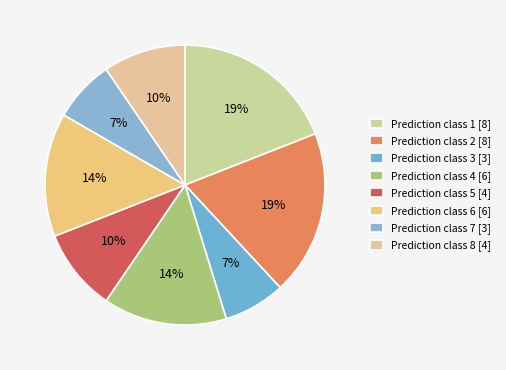

How many slices are in this pie chart?

8